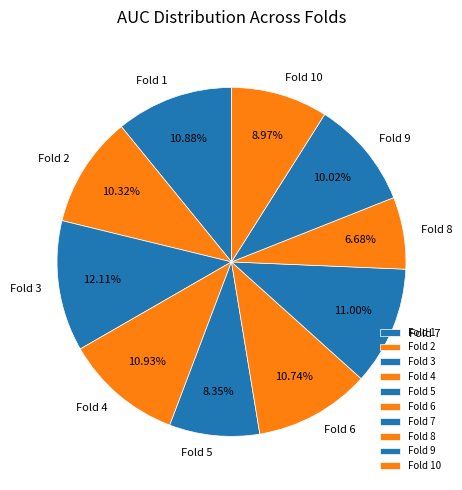

The Fold 3 slice represents 12% of the pie. True or false?

True